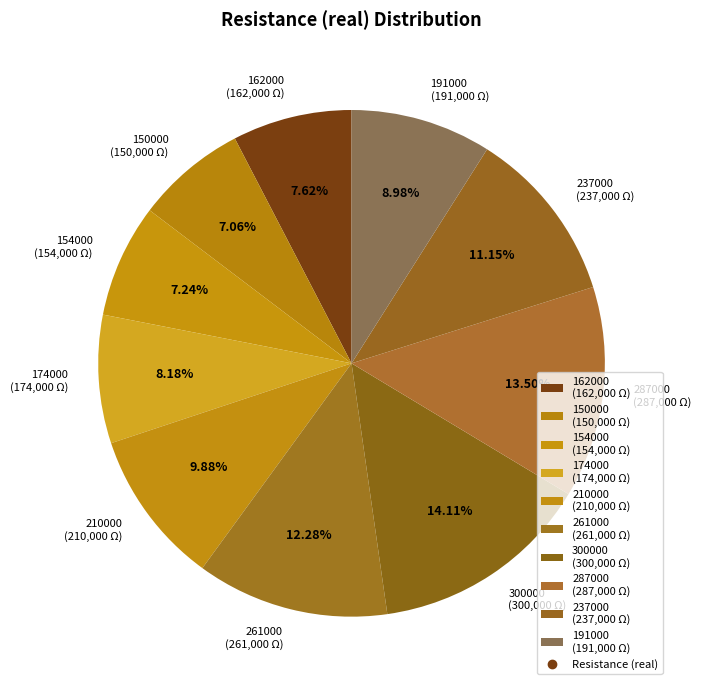

Is 191000 the majority of the pie?

No